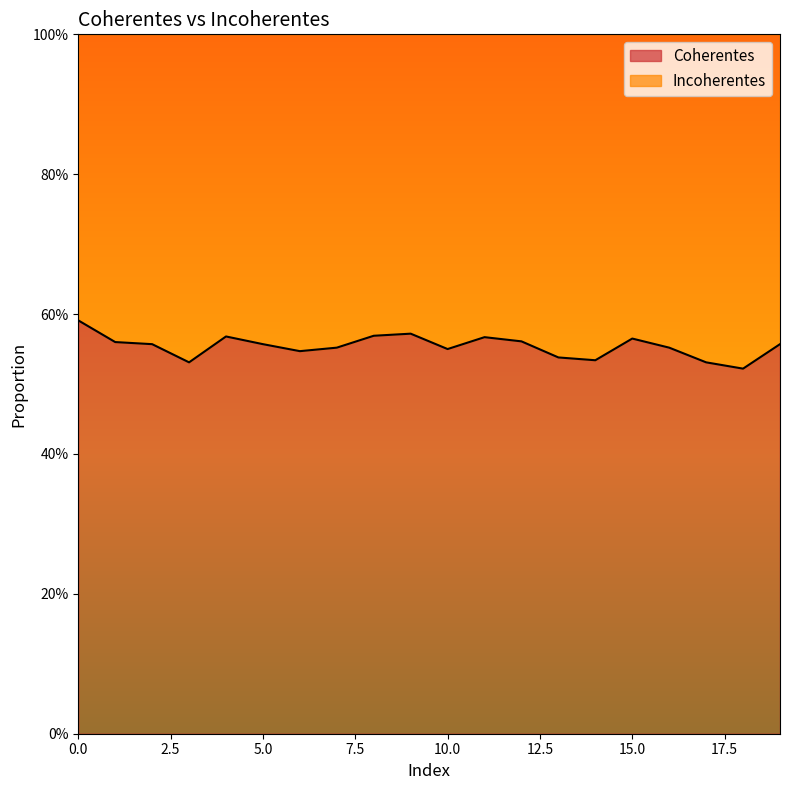

Count the values in the range 0 to 1.

20